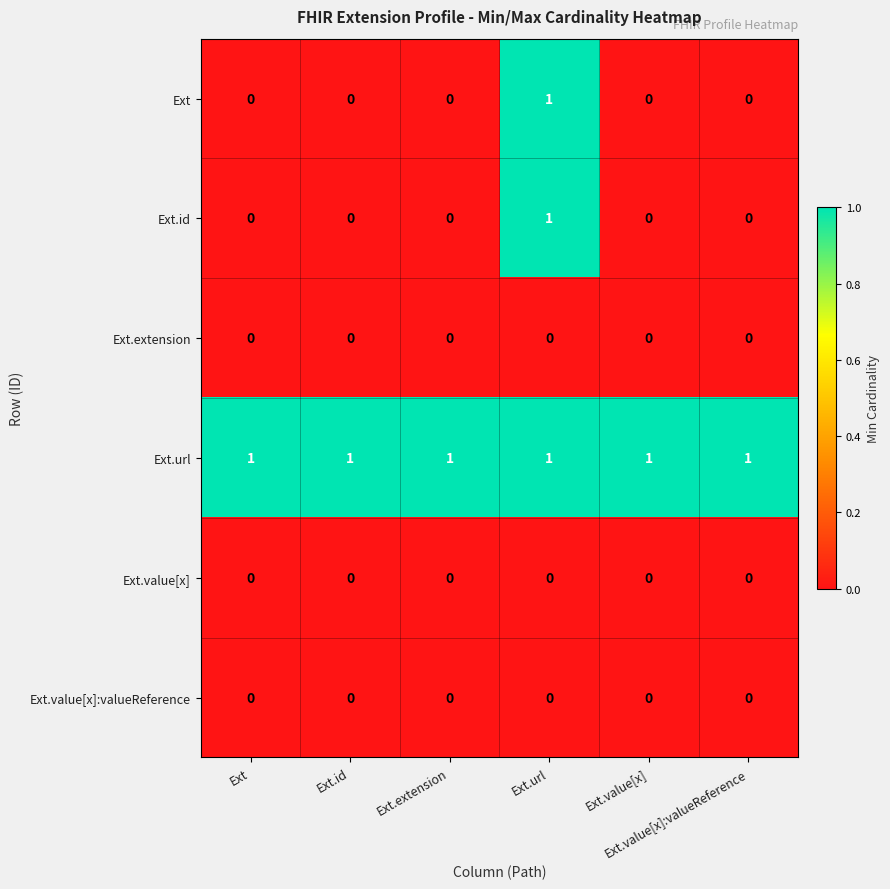

At how many categories does at least one series exceed 0?

6